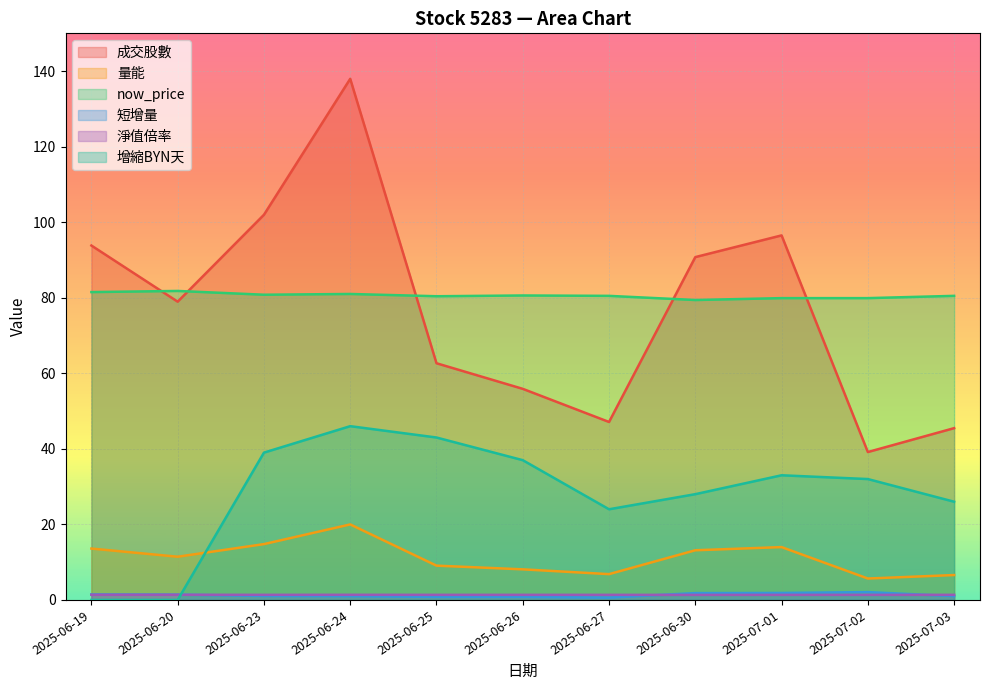

The value of 成交股數 at 2025-06-30 is 60.8. True or false?

False